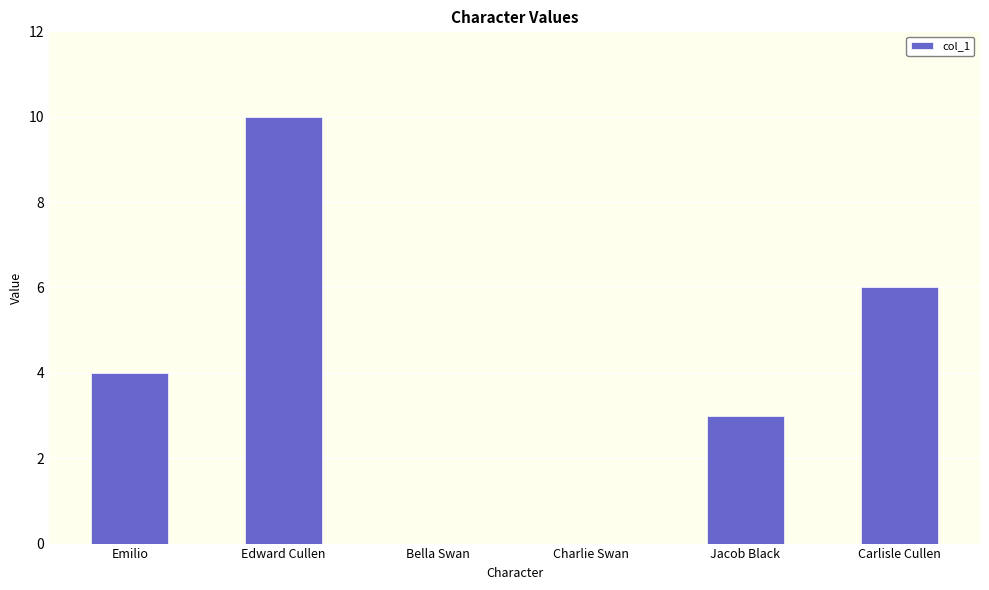

What is the maximum value shown in the chart?

10